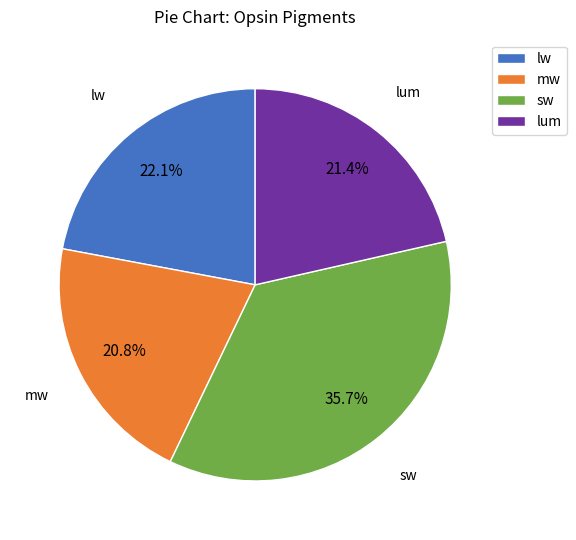

Combined, do mw and lum account for over 50%?

No